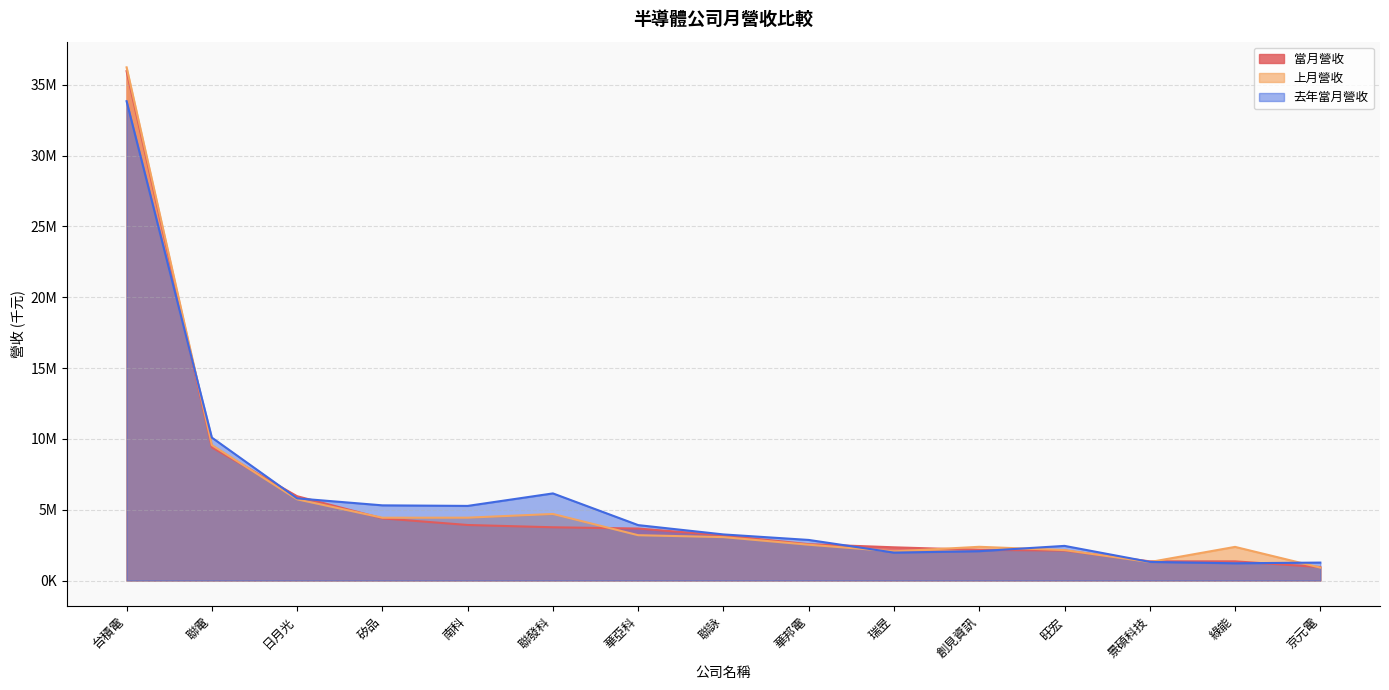

Does the chart have visible grid lines?

Yes